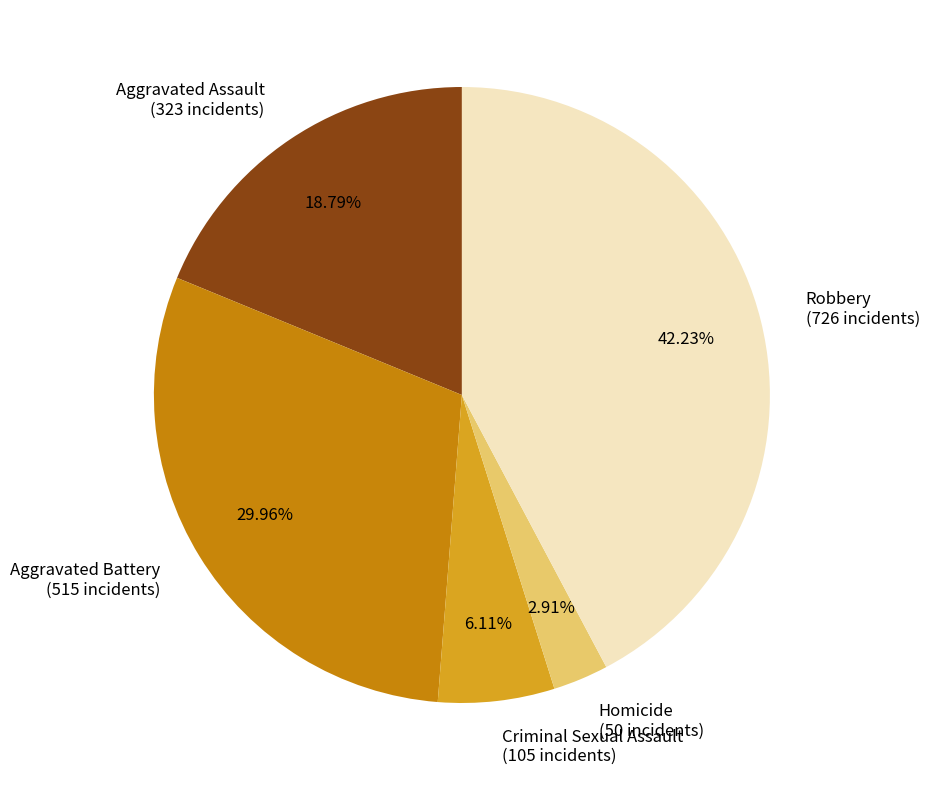

Rank the categories by value from highest to lowest.

Robbery, Aggravated Battery, Aggravated Assault, Criminal Sexual Assault, Homicide